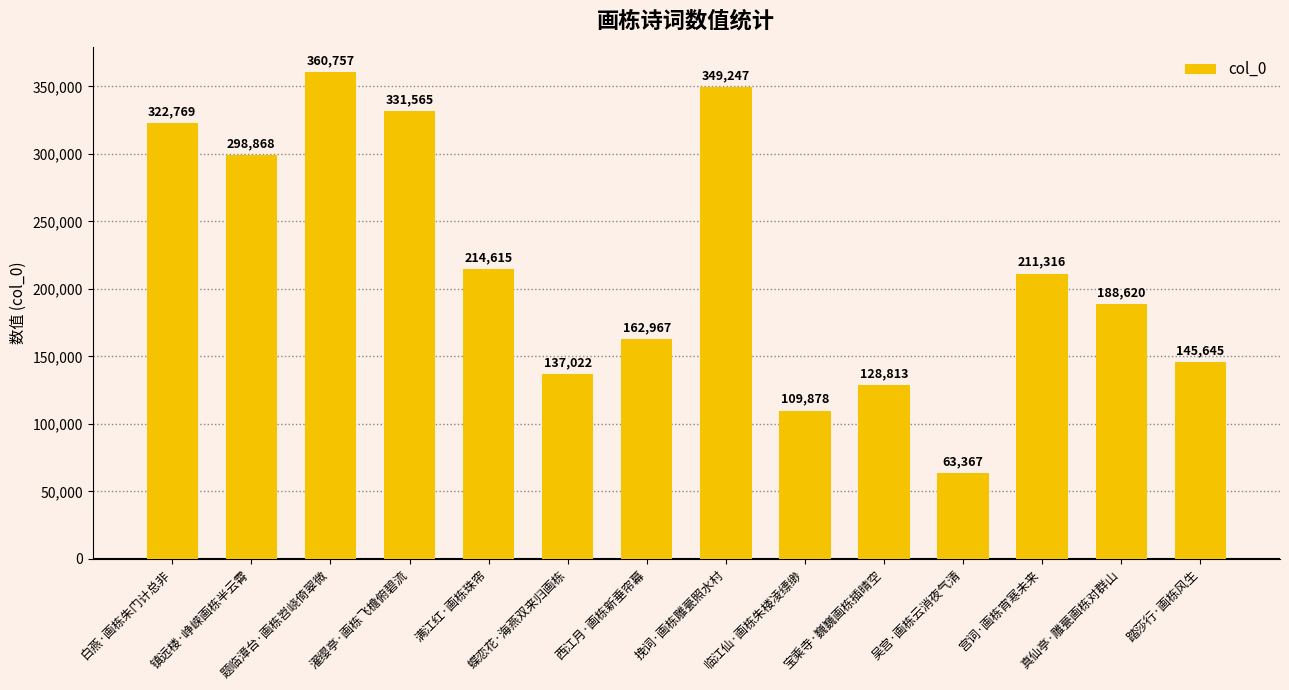

Which category has the lowest value across all series?

吴宫·画栋云消夜气清